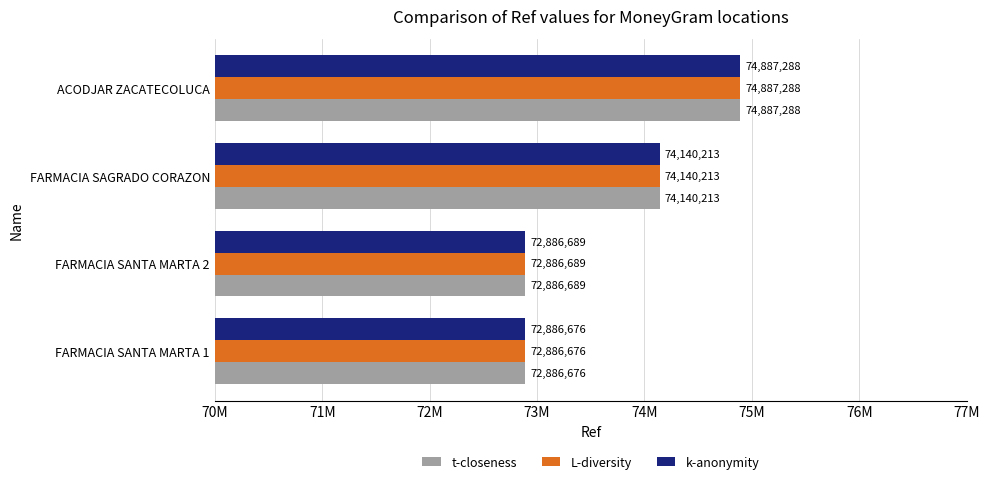

What are all the series names shown in the legend?

t-closeness, L-diversity, k-anonymity